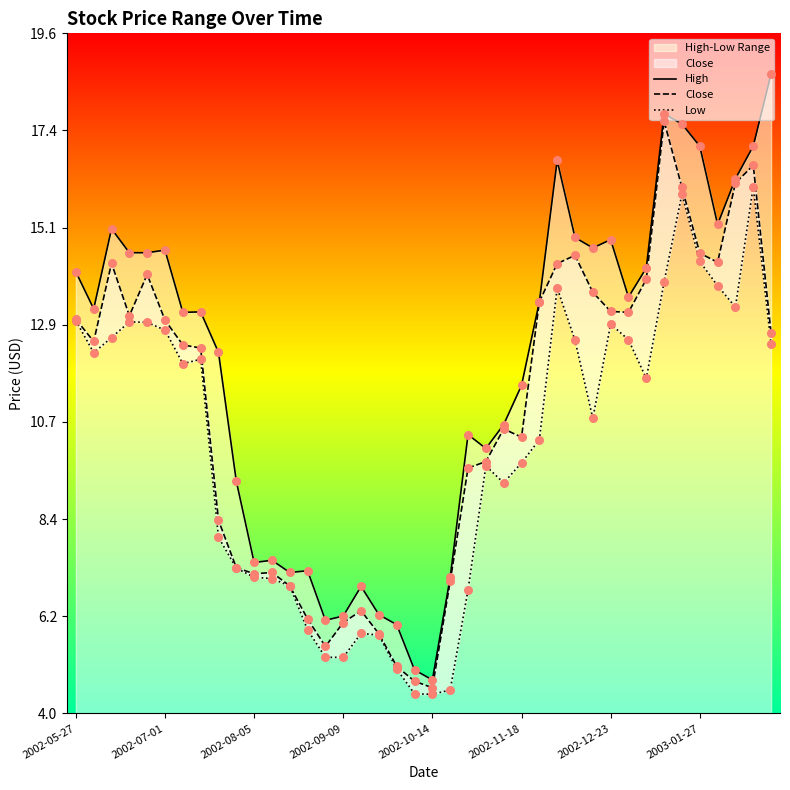

What is the total value across all series at 38?

49.6